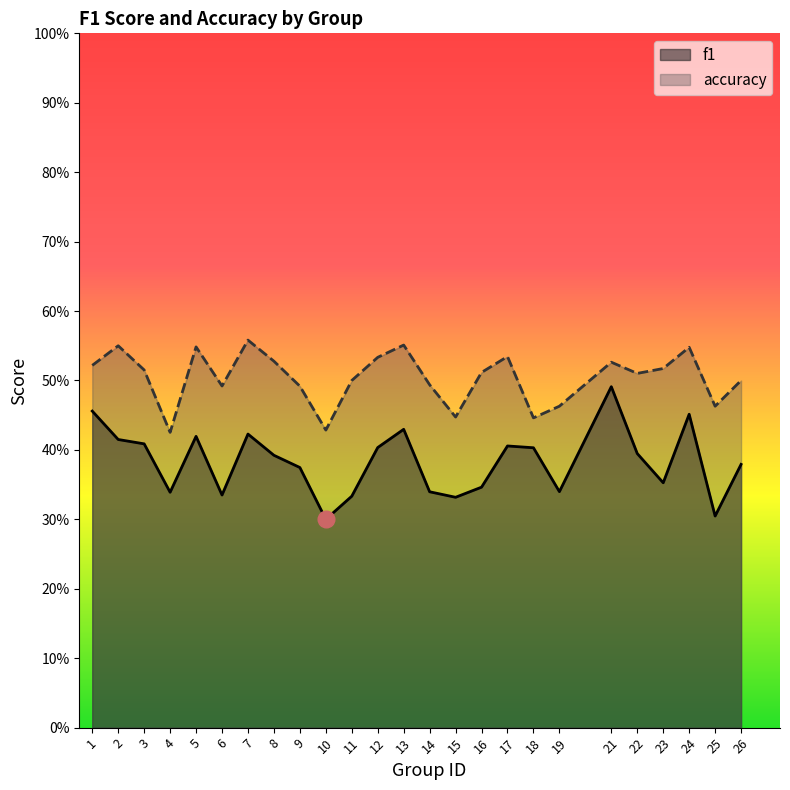

What is the total value across all series at 13?

1.0